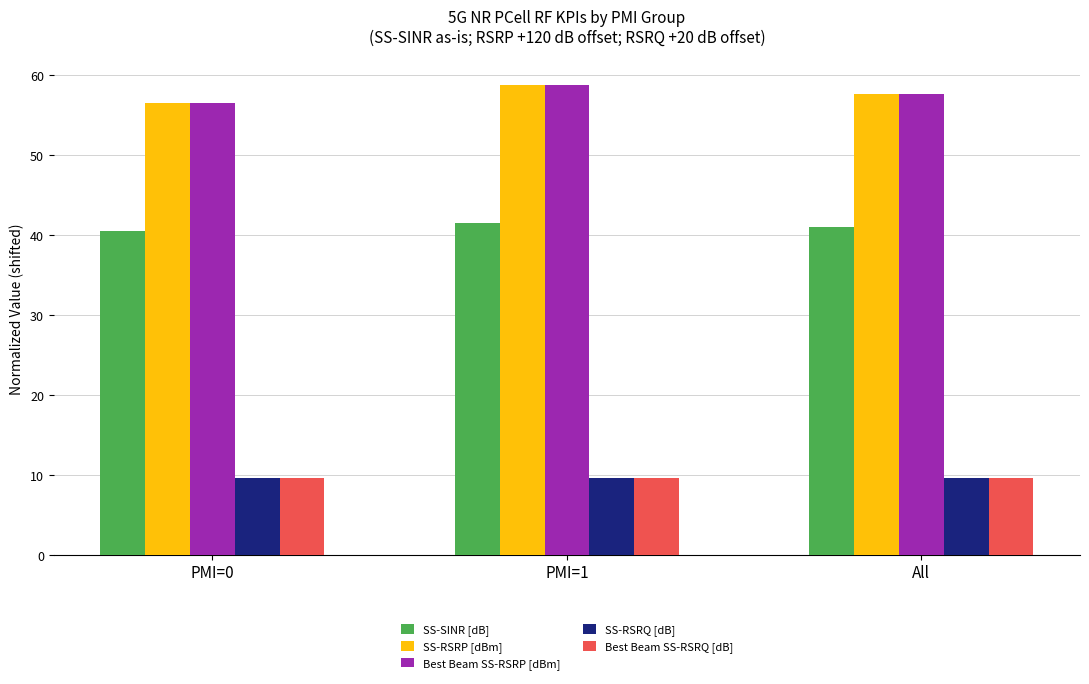

Is the value of Best Beam SS-RSRP [dBm] at PMI=1 greater than the value of SS-RSRP [dBm] at PMI=0?

Yes